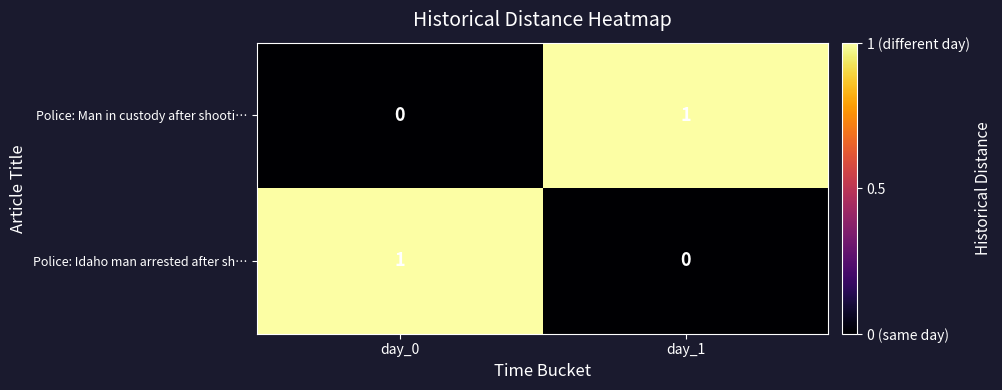

How many series are shown in this chart?

2